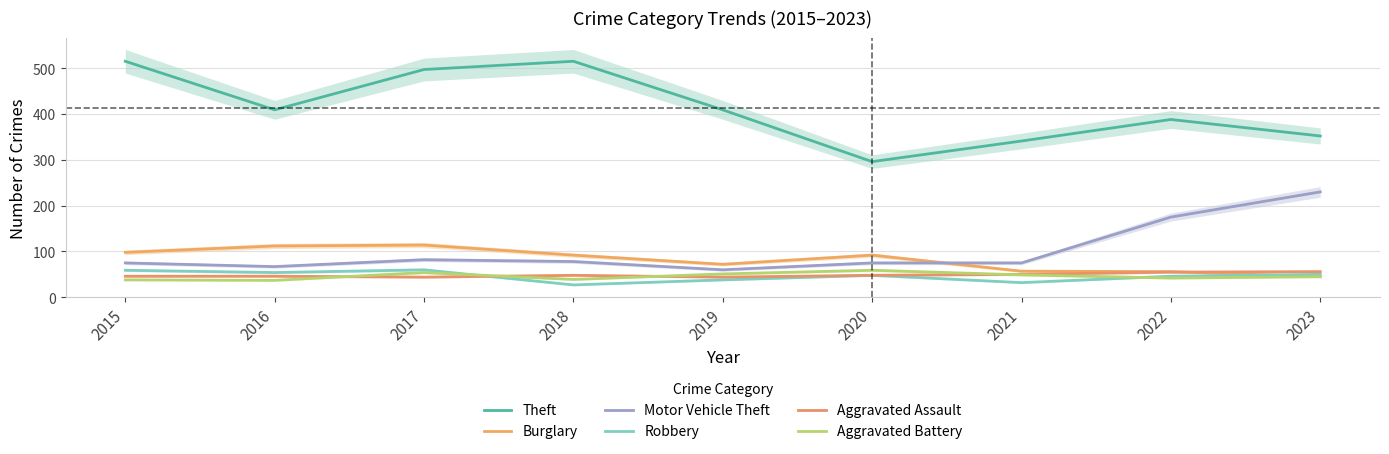

Rank the series by their maximum value, from highest to lowest.

Theft, Motor Vehicle Theft, Burglary, Robbery, Aggravated Battery, Aggravated Assault